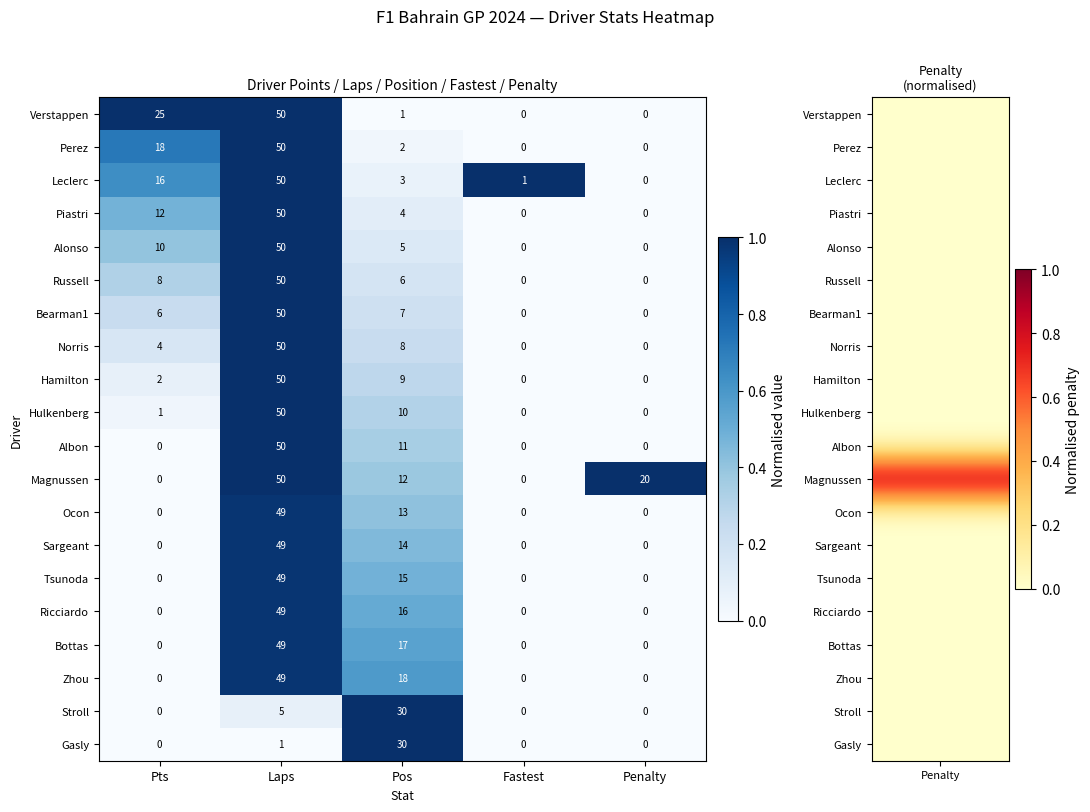

At which category is the sum across all series the highest?

Laps